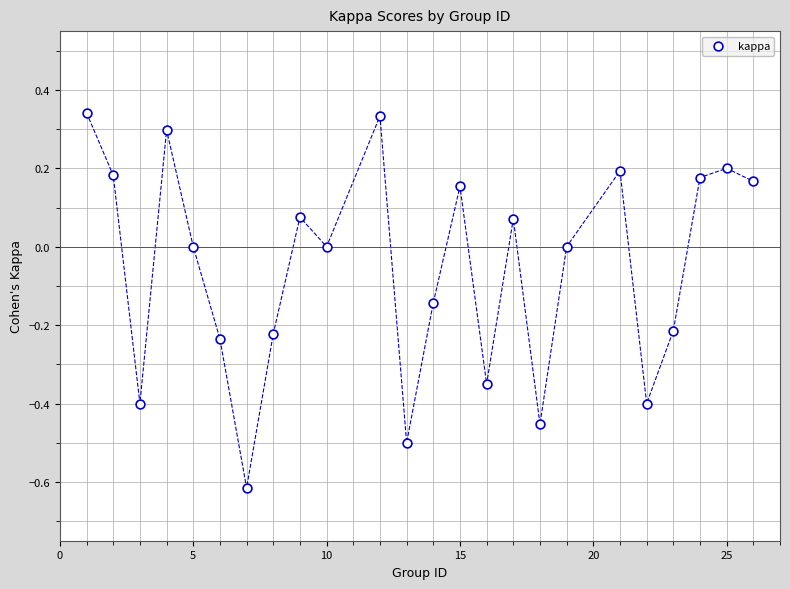

What is the range of Y values (max minus min)?

1.0